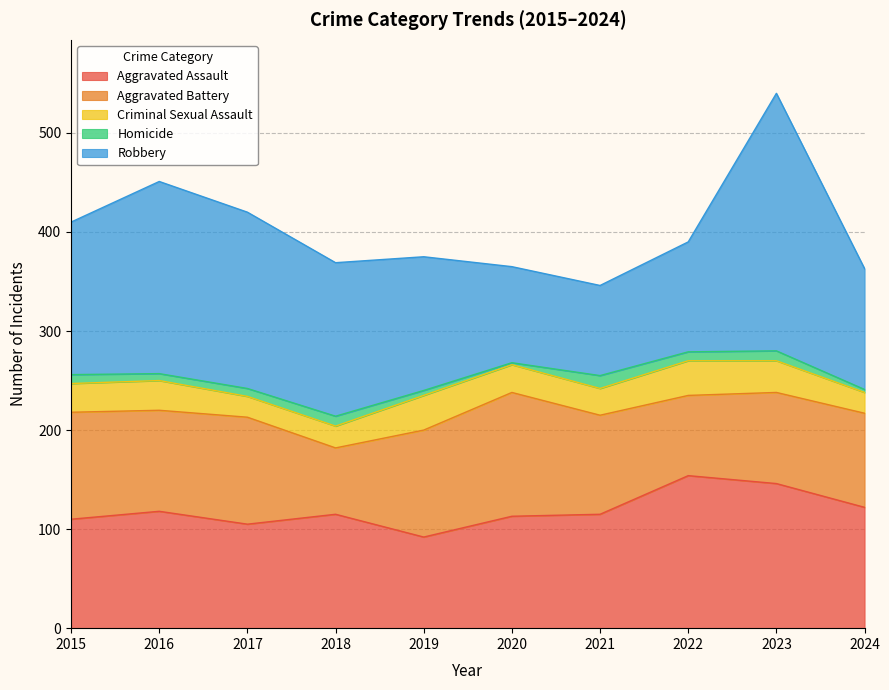

How many data points in Criminal Sexual Assault are less than 29?

5